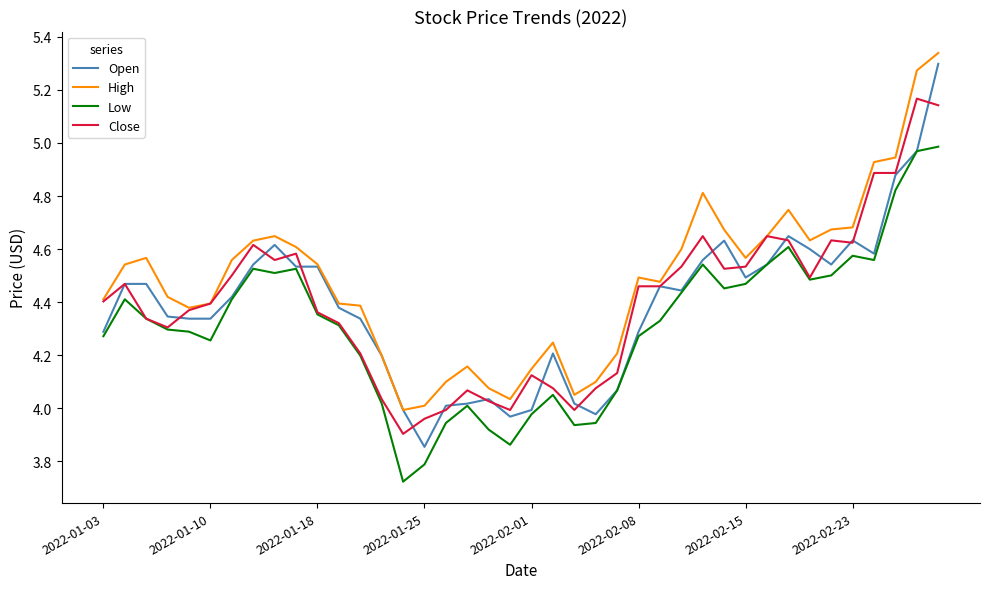

Which series has the largest range (max minus min)?

Open